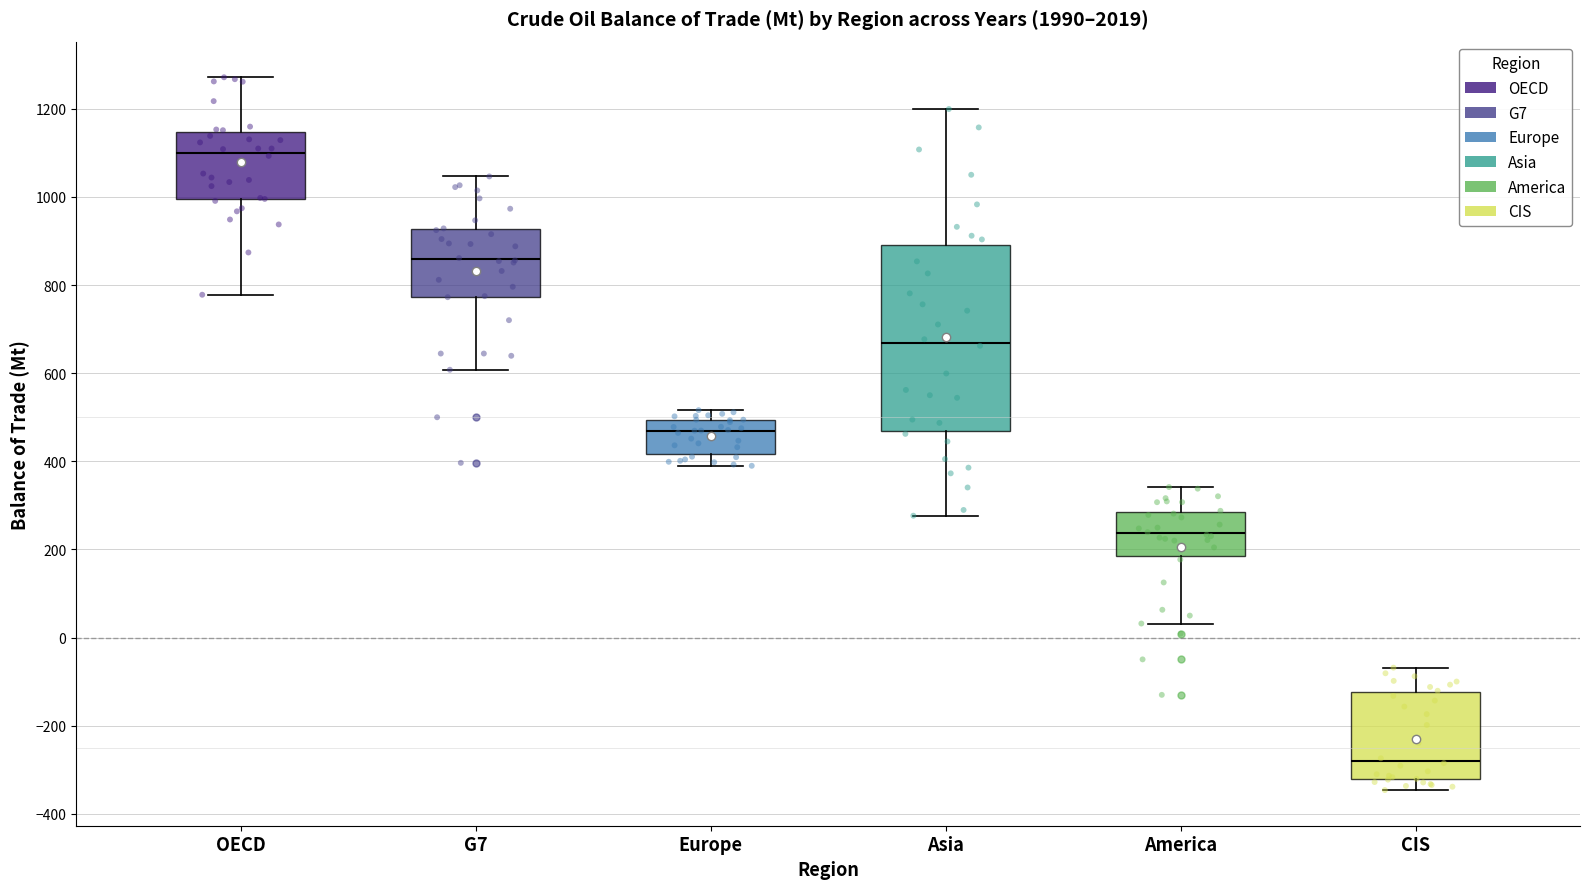

Comparing the boxes themselves (not the whiskers), which one is the tallest?

Asia